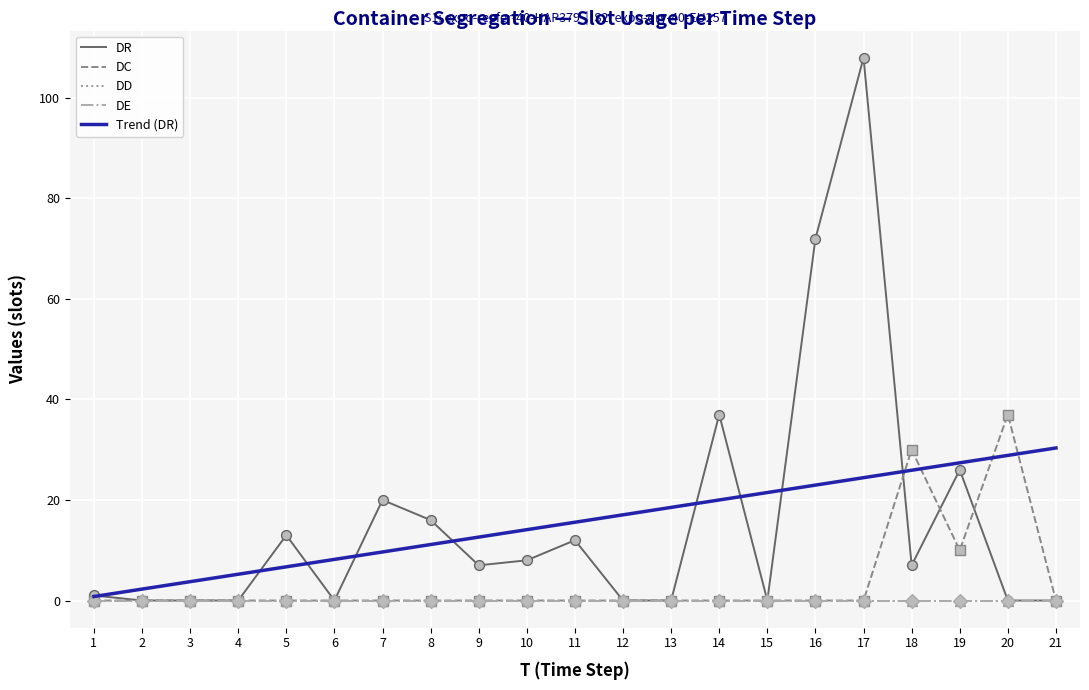

At which category is the sum across all series the highest?

17